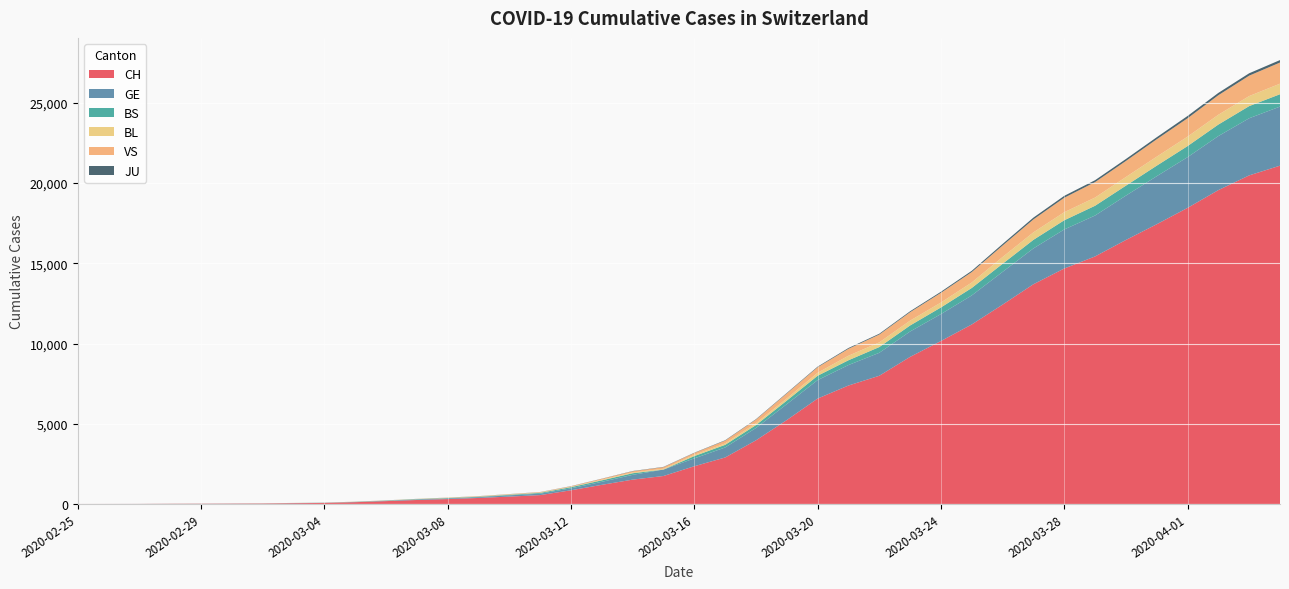

Reading left to right, extract all data points from this chart.

CH: 1	2	4	11	14	20	26	46	63	109	176	247	303	373	458	551	852	1191	1516	1742	2350	2896	3965	5229	6569	7382	7990	9167	10156	11188	12424	13695	14677	15429	16455	17435	18455	19564	20482	21088
GE: 0	1	1	3	5	7	7	9	9	13	18	30	40	49	79	90	121	188	298	401	490	623	769	991	1150	1276	1432	1582	1679	1809	2041	2234	2433	2550	2764	2994	3161	3369	3561	3683
BS: 0	0	1	1	1	1	1	3	3	8	15	21	24	28	33	49	73	92	100	0	144	165	182	222	272	299	358	376	414	466	505	534	573	609	621	657	691	718	758	771
BL: 0	0	0	1	2	2	2	2	2	6	6	15	19	20	22	26	26	42	47	54	76	89	116	134	184	282	289	302	306	341	422	466	502	511	539	561	588	610	625	656
VS: 0	0	0	1	1	0	3	3	4	5	6	0	7	12	17	22	30	53	76	98	116	173	225	311	346	433	490	527	606	651	715	808	902	964	1000	1085	1145	1218	1273	1319
JU: 0	0	0	0	0	0	0	1	1	2	3	4	4	5	6	6	9	10	15	16	17	24	26	31	37	49	51	57	66	78	99	112	118	118	122	127	144	145	149	153